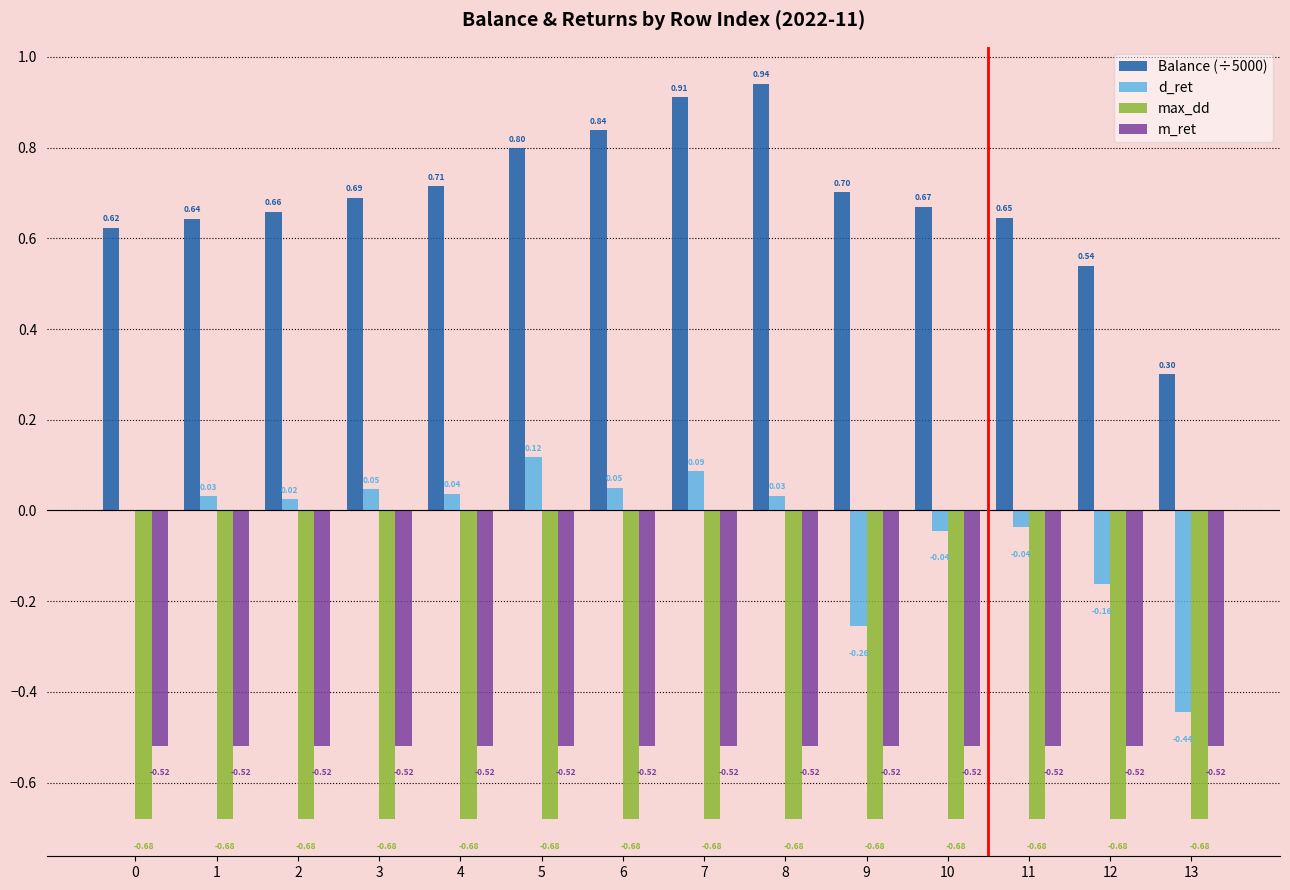

Is the value of max_dd at 10 greater than the value of d_ret at 10?

No